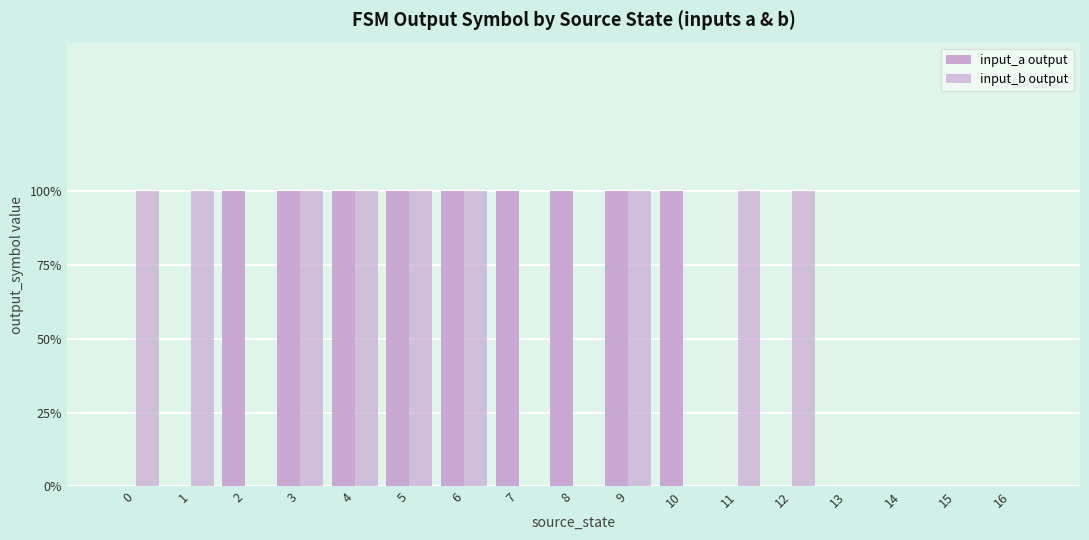

The value of input_a output at 12 is 0. True or false?

True